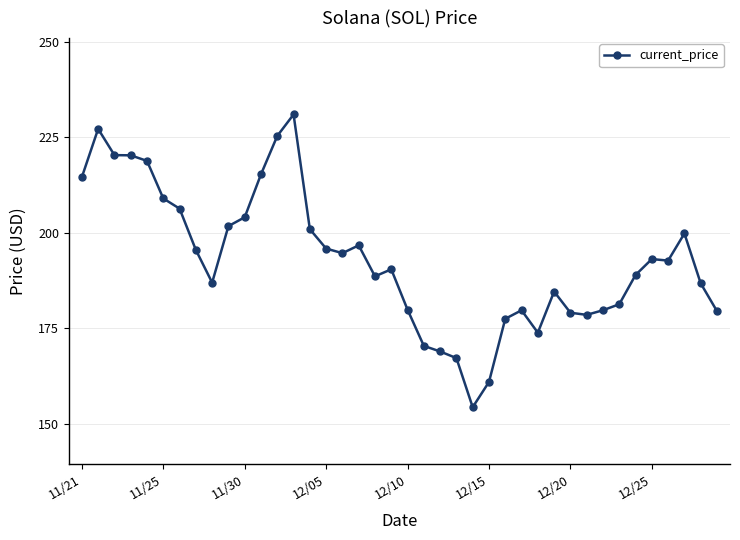

What is the greatest value displayed?

231.0